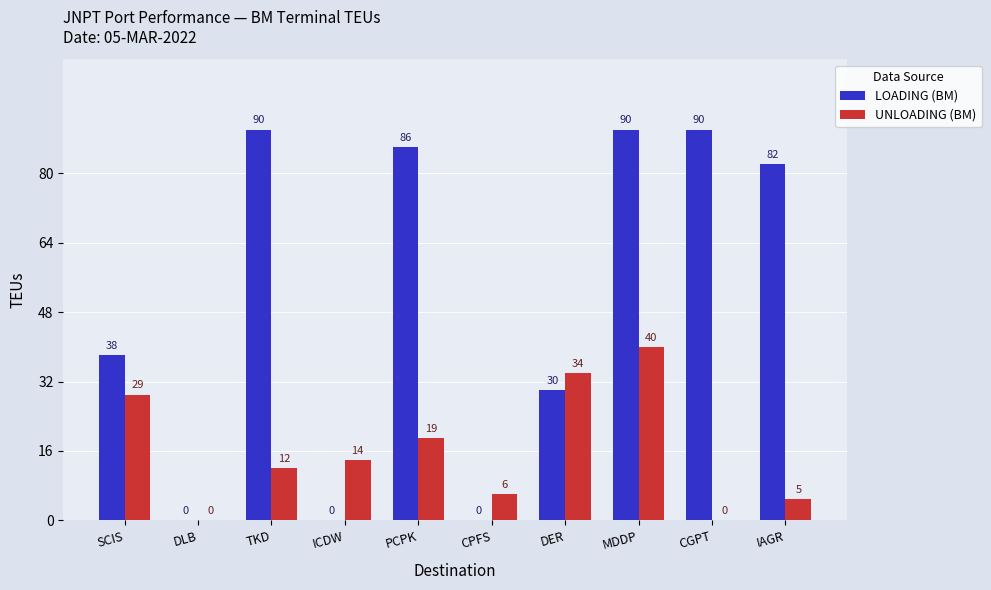

Reading left to right, what are all the values shown in this chart?

LOADING (BM): SCIS=38	DLB=0	TKD=90	ICDW=0	PCPK=86	CPFS=0	DER=30	MDDP=90	CGPT=90	IAGR=82
UNLOADING (BM): SCIS=29	DLB=0	TKD=12	ICDW=14	PCPK=19	CPFS=6	DER=34	MDDP=40	CGPT=0	IAGR=5